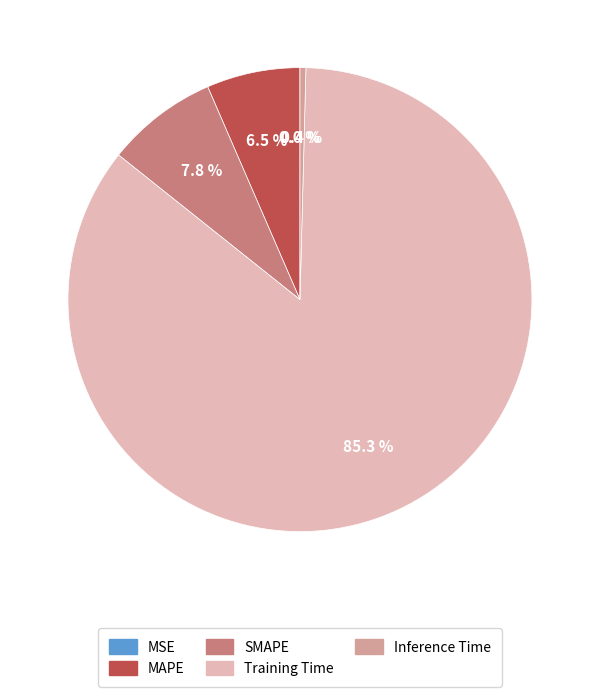

Does Inference Time represent more than half of the total?

No